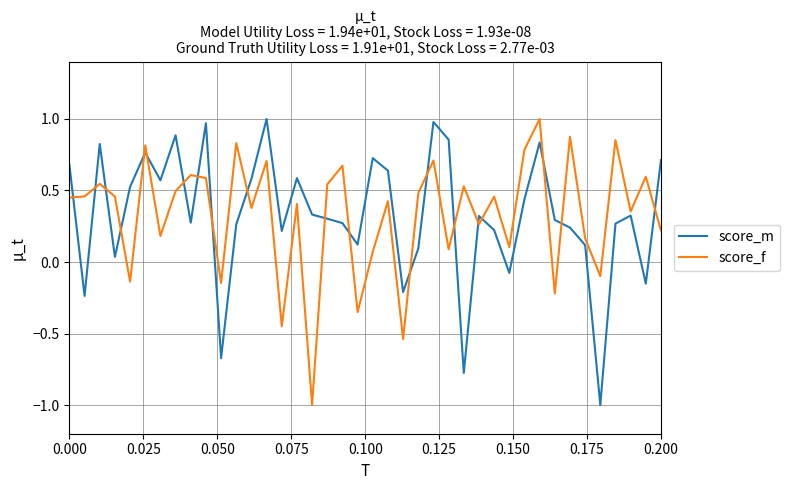

After their last crossing, which series has the higher values: score_m or score_f?

score_m